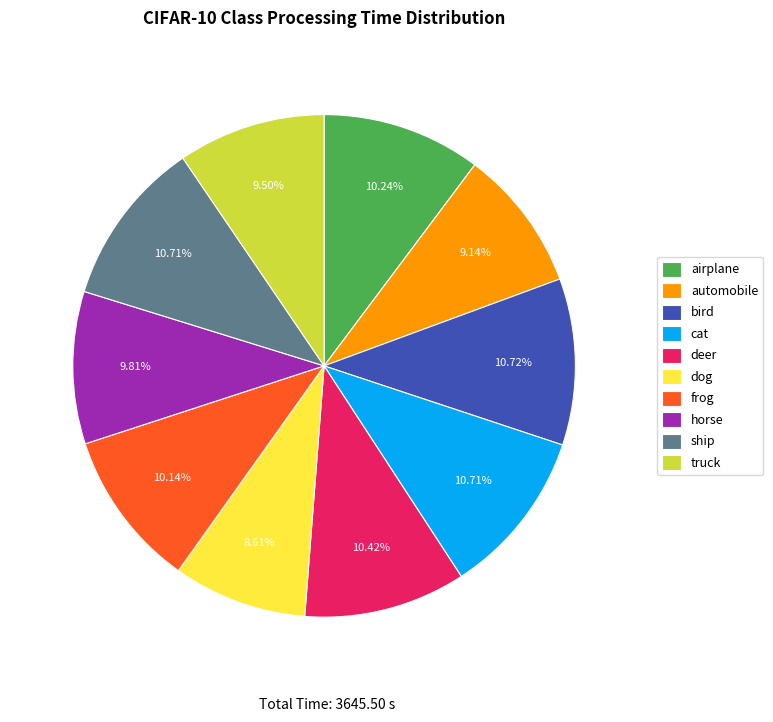

What is the ratio of the value at frog to the value at horse?

1.0